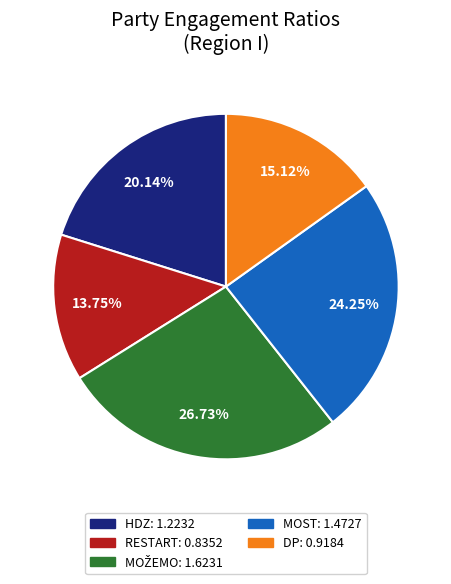

What portion of the pie excludes DP?

84.9%